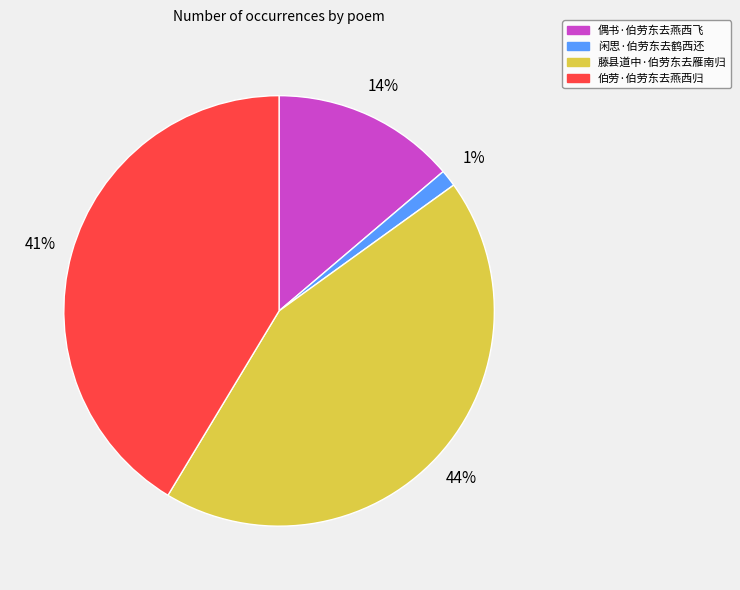

How many slices are in this pie chart?

4